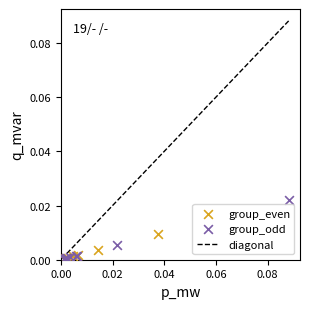

Which series reaches the maximum Y coordinate?

group_odd